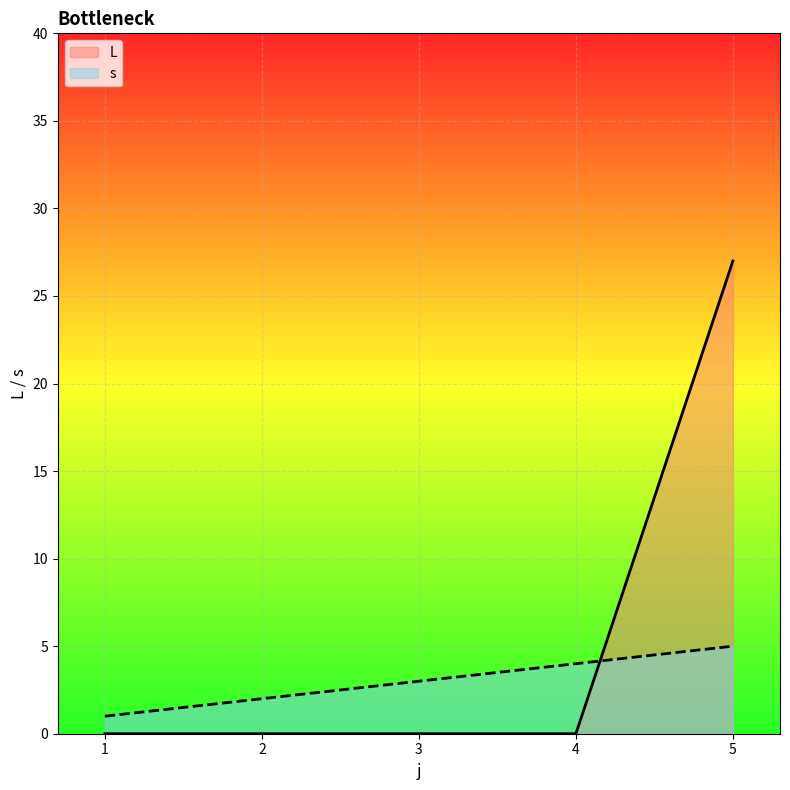

At how many categories does at least one series exceed 5?

1